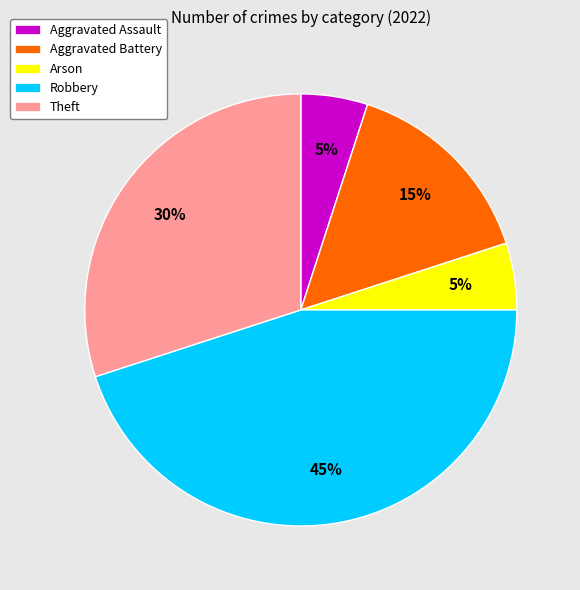

To the nearest percent, what is the average slice percentage?

20%